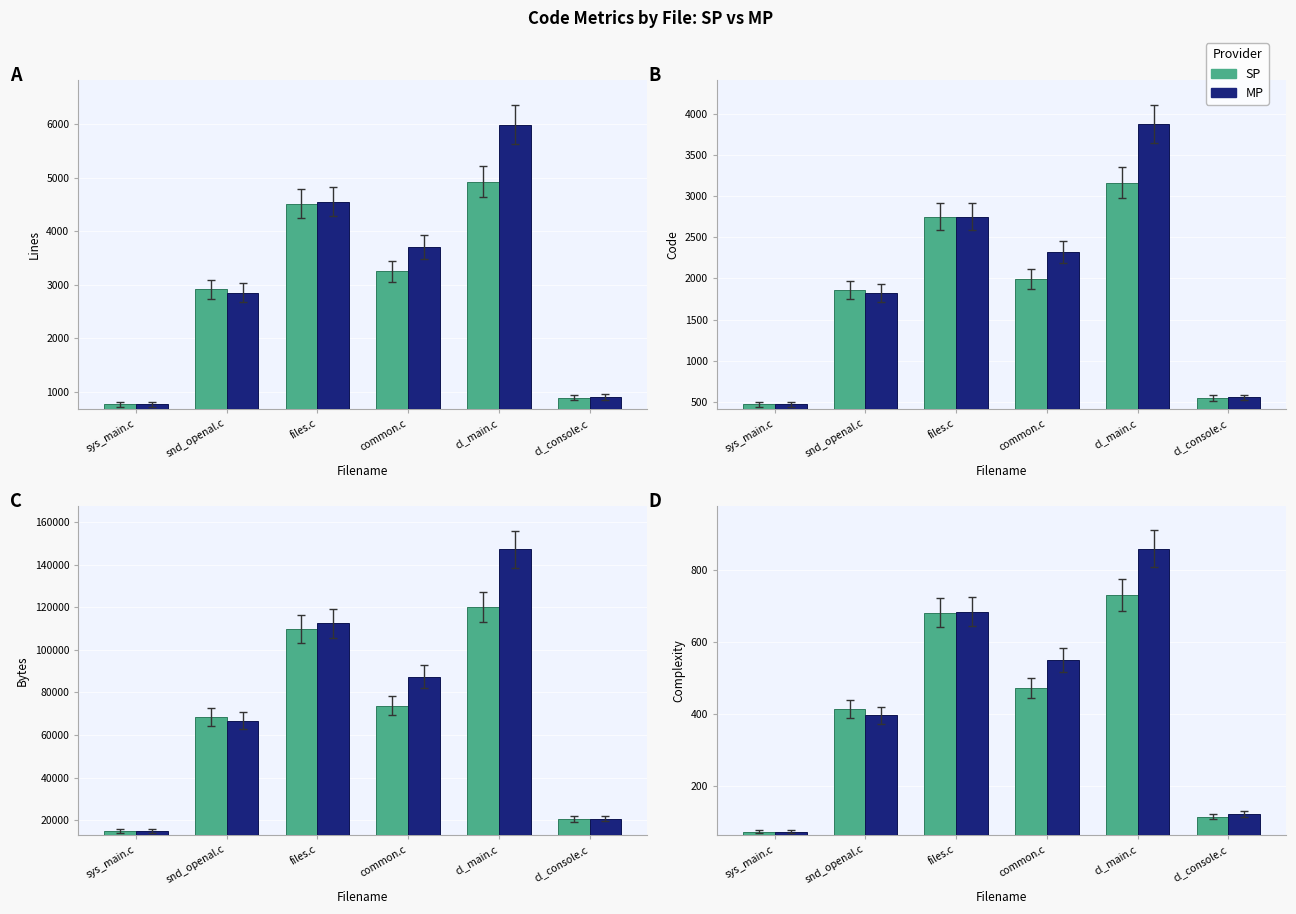

What is the lowest value of the SP series?

73